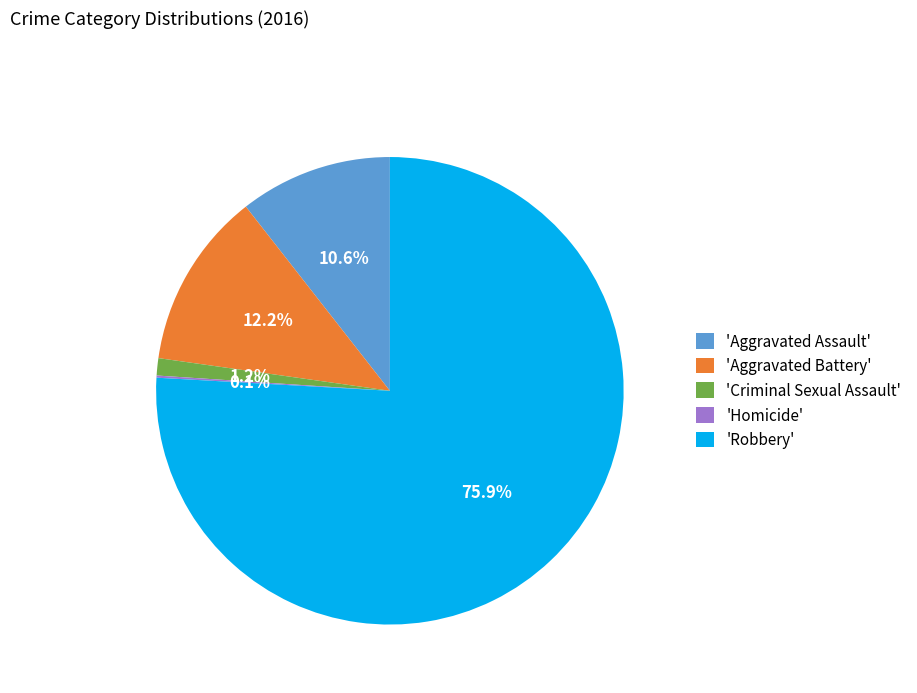

Which slice is the largest?

'Robbery'